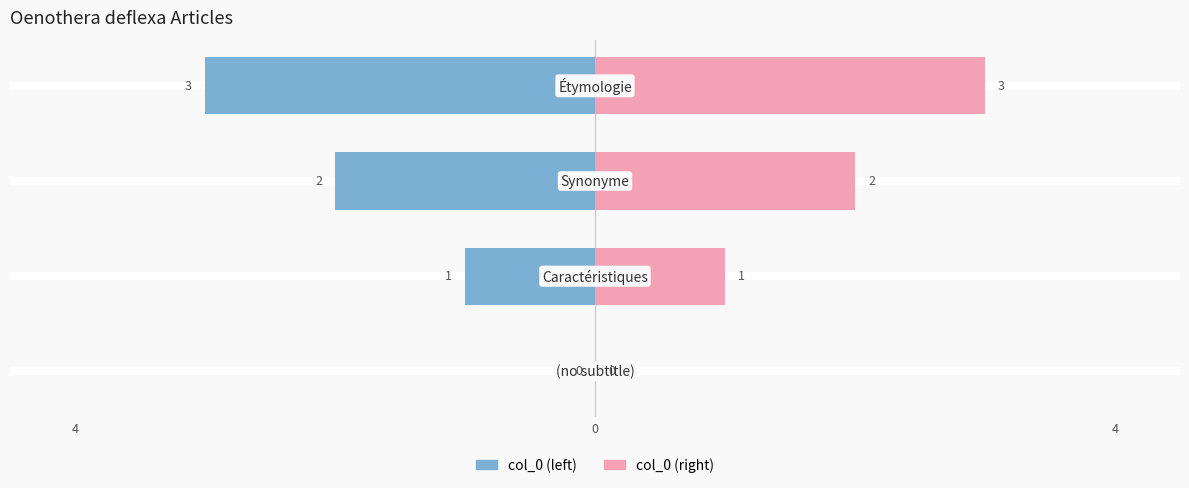

Reading left to right, list all the values displayed in this chart.

col_0 (left): 0	-1	-2	-3
col_0 (right): 0	1	2	3